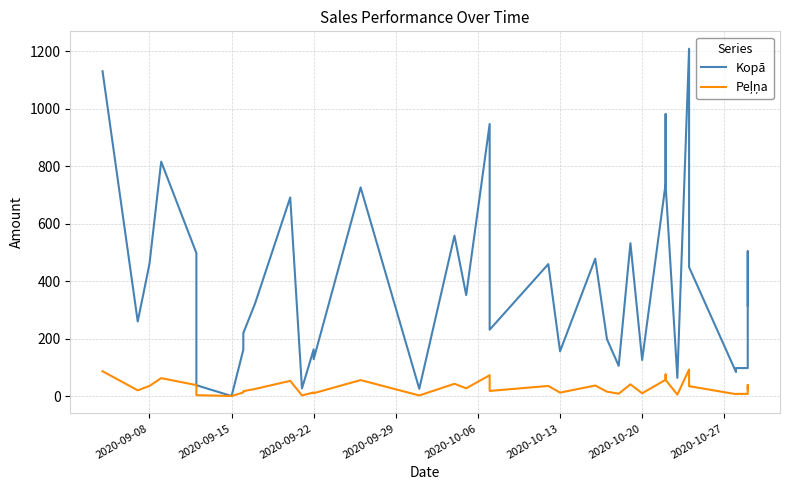

List the series in order of their peak value, lowest first.

Peļņa, Kopā